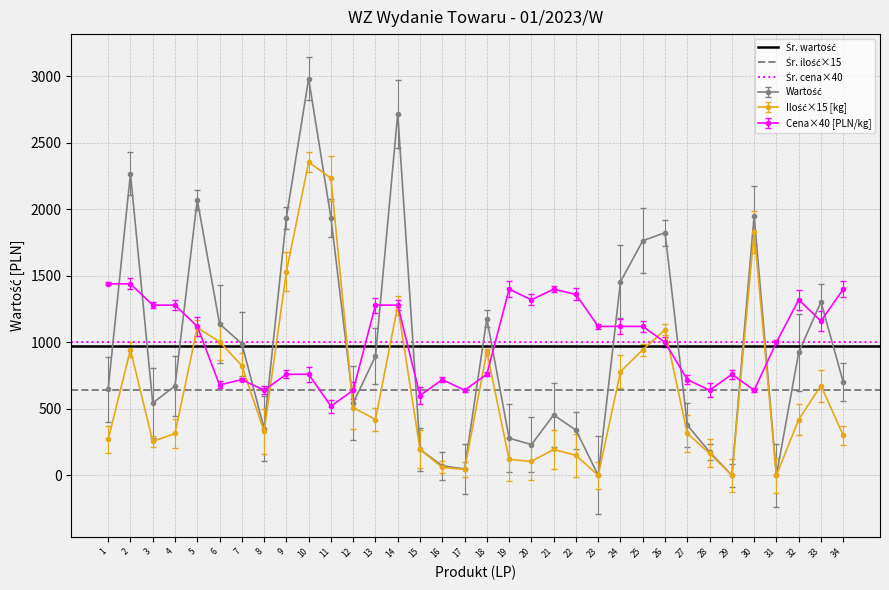

Which series has the widest spread of values?

Śr. wartość